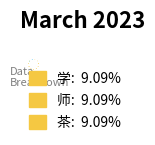

Is there any slice that represents more than half of the pie?

No